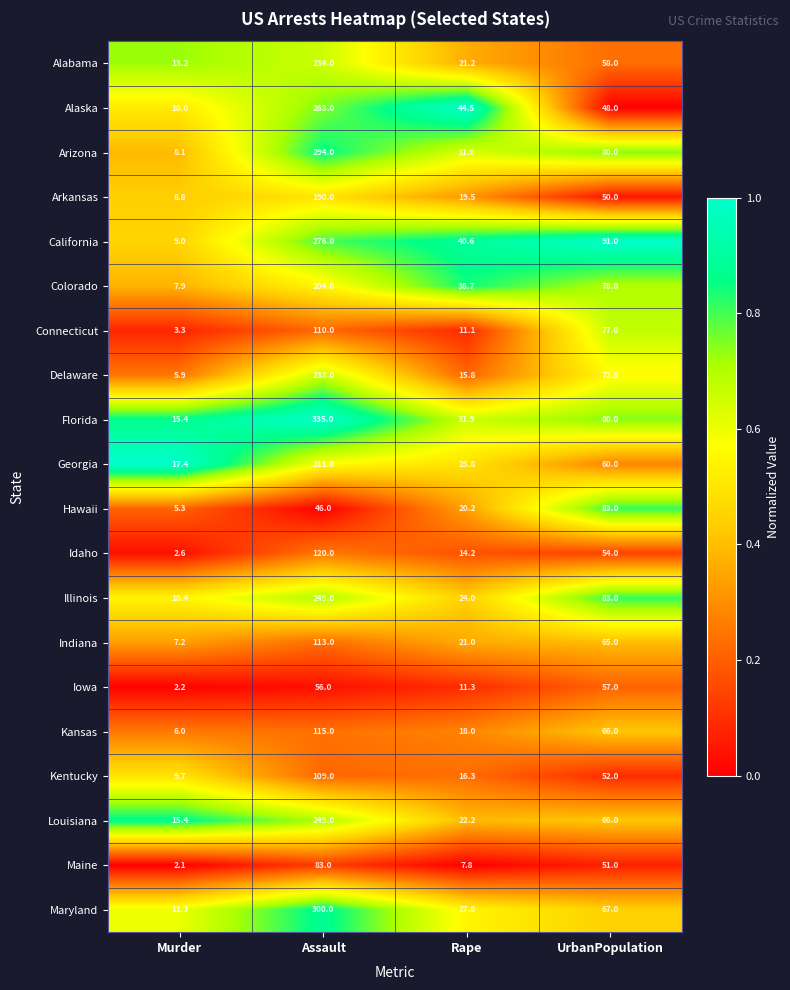

Which category has the highest value across all series?

Assault